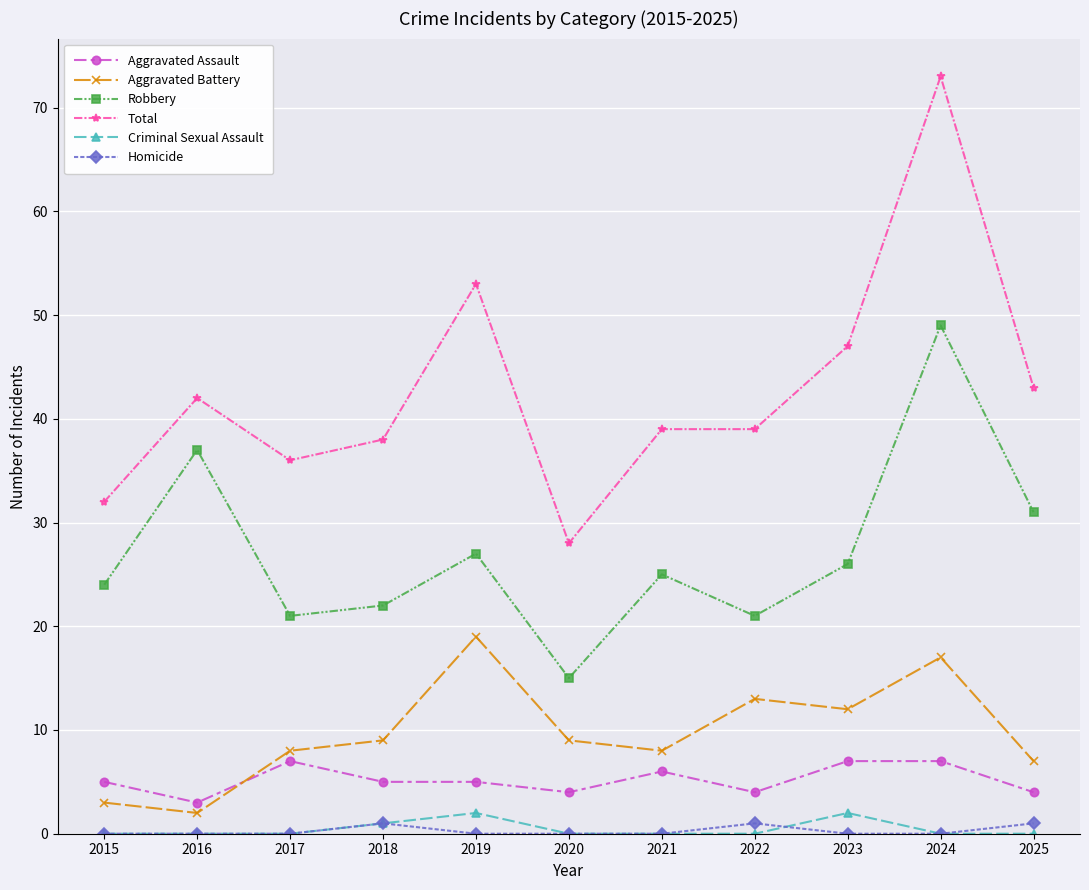

How many categories are shown in the chart?

11